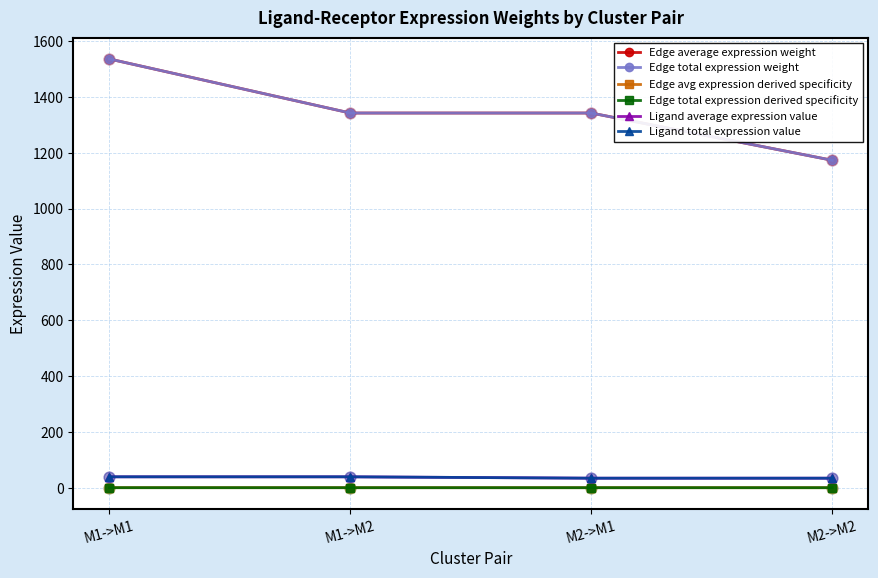

Which series has the largest total across all categories?

Edge average expression weight